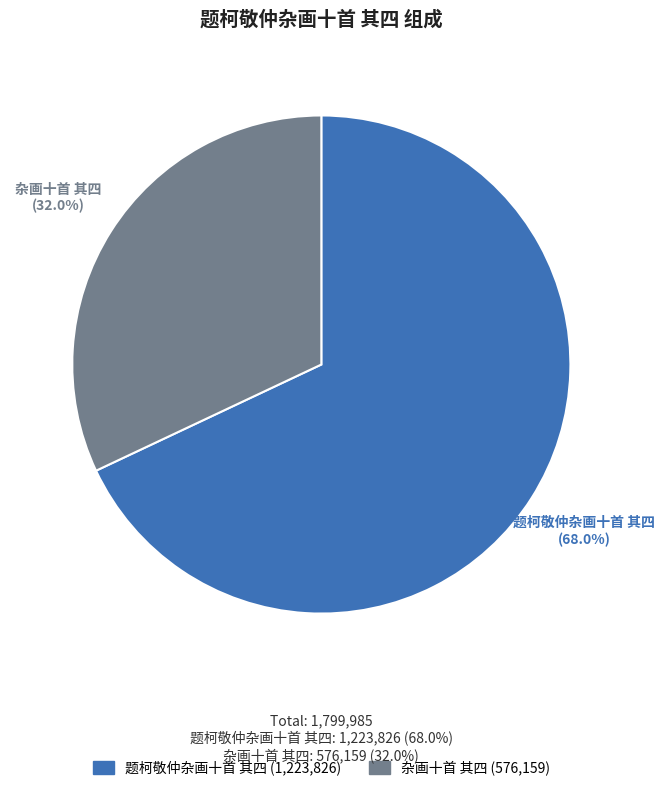

What percentage is the 题柯敬仲杂画十首 其四 slice, to the nearest percent?

68%